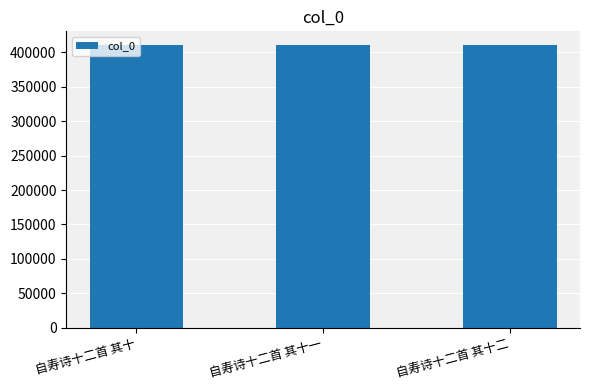

What is the greatest value displayed?

409663